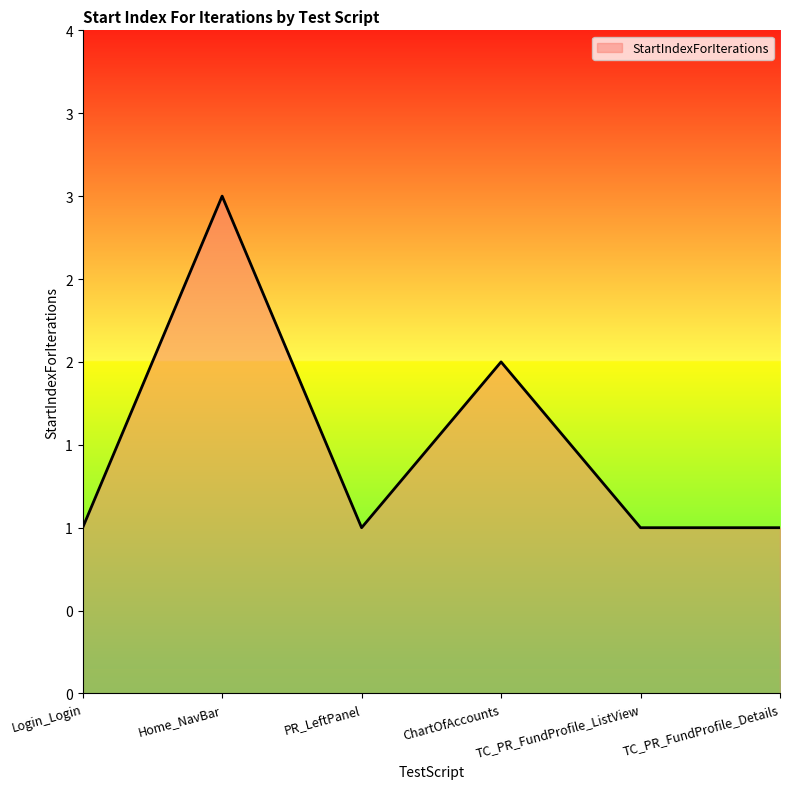

Is this an area chart (filled region under the line)?

Yes